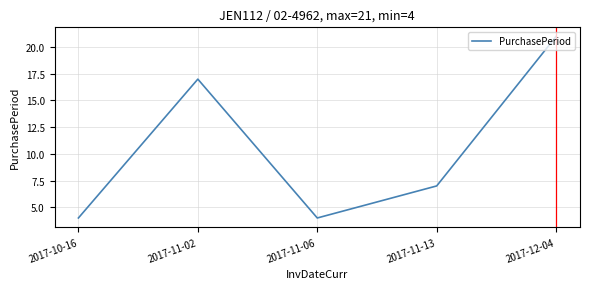

Reading right to left, what are all the values shown in this chart?

21	7	4	17	4